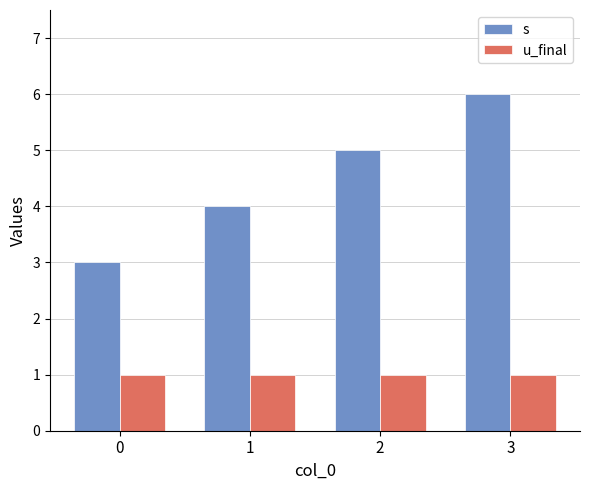

Which series has the largest total across all categories?

s